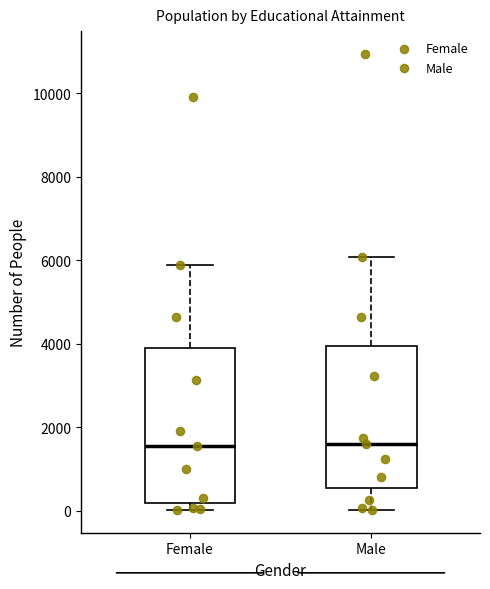

Where is the upper edge of the box for Male on the y-axis? The values are not printed on the chart, so give them approximately, as read against the axis.

4000